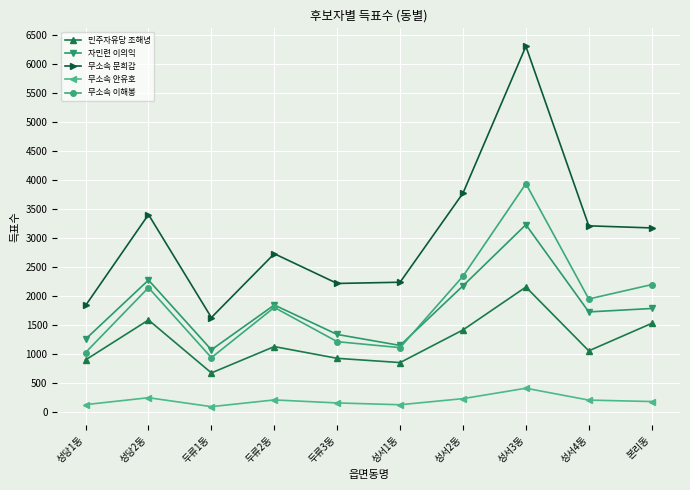

What is the smallest value displayed?

100